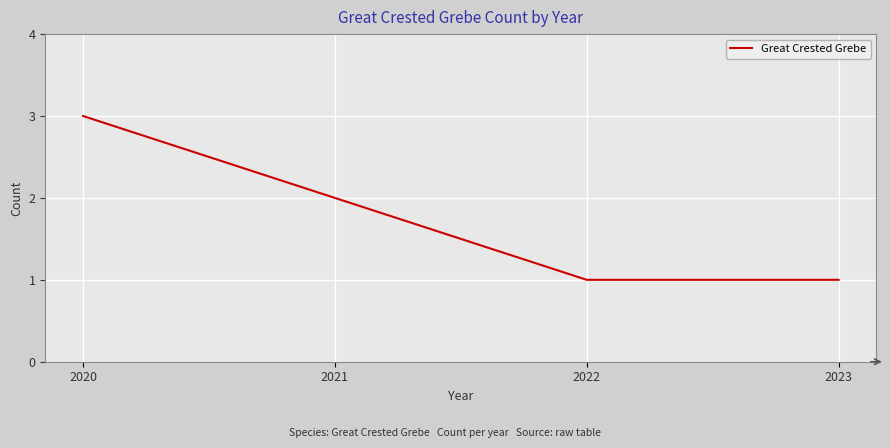

How many values are below 2?

2